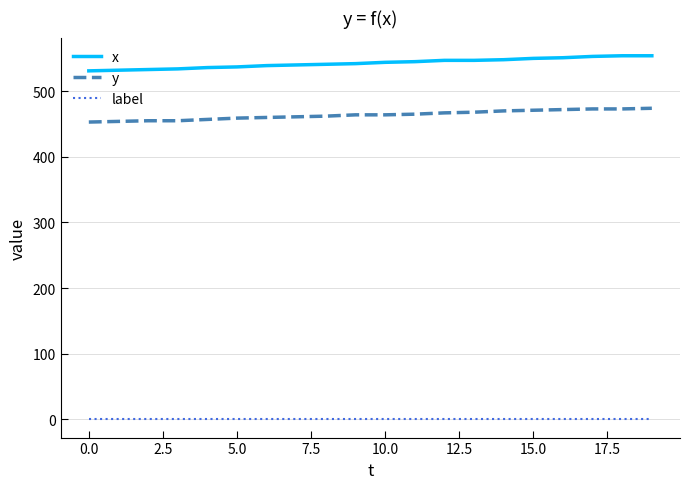

Rank the series by their maximum value, from highest to lowest.

x, y, label